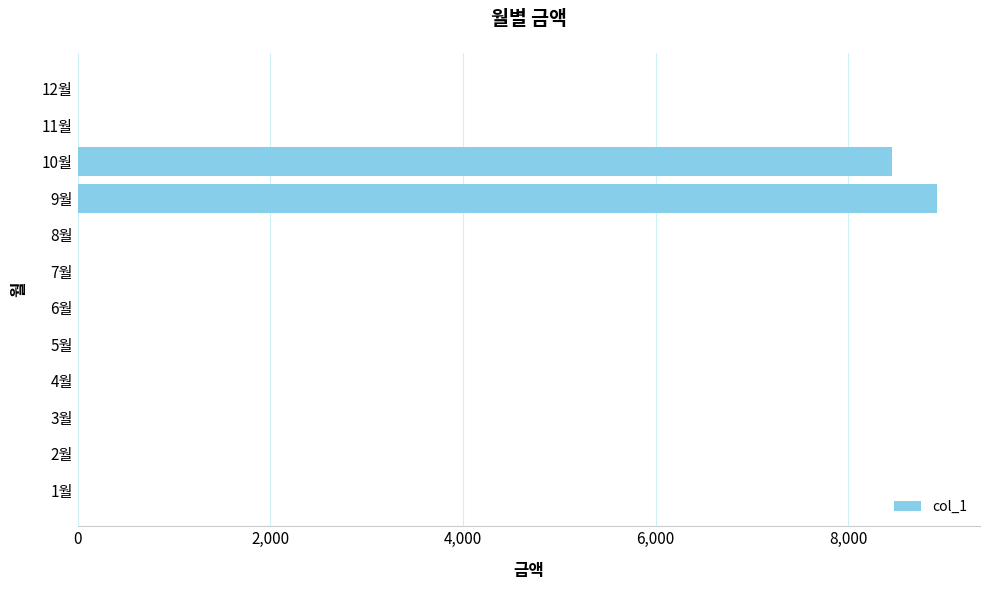

Reading bottom to top, extract all data points from this chart.

1월=0	2월=0	3월=0	4월=0	5월=0	6월=0	7월=0	8월=0	9월=8920	10월=8450	11월=0	12월=0